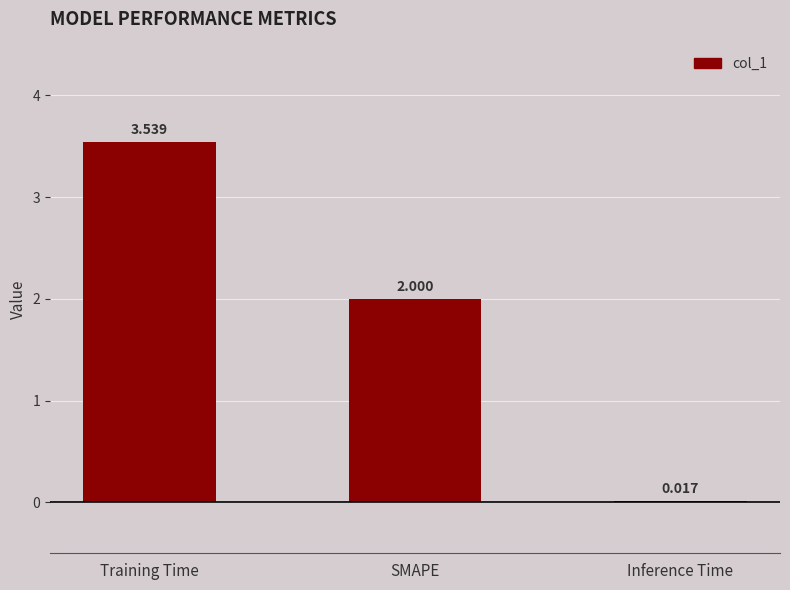

True or false: the data shows 2.0 at SMAPE.

True